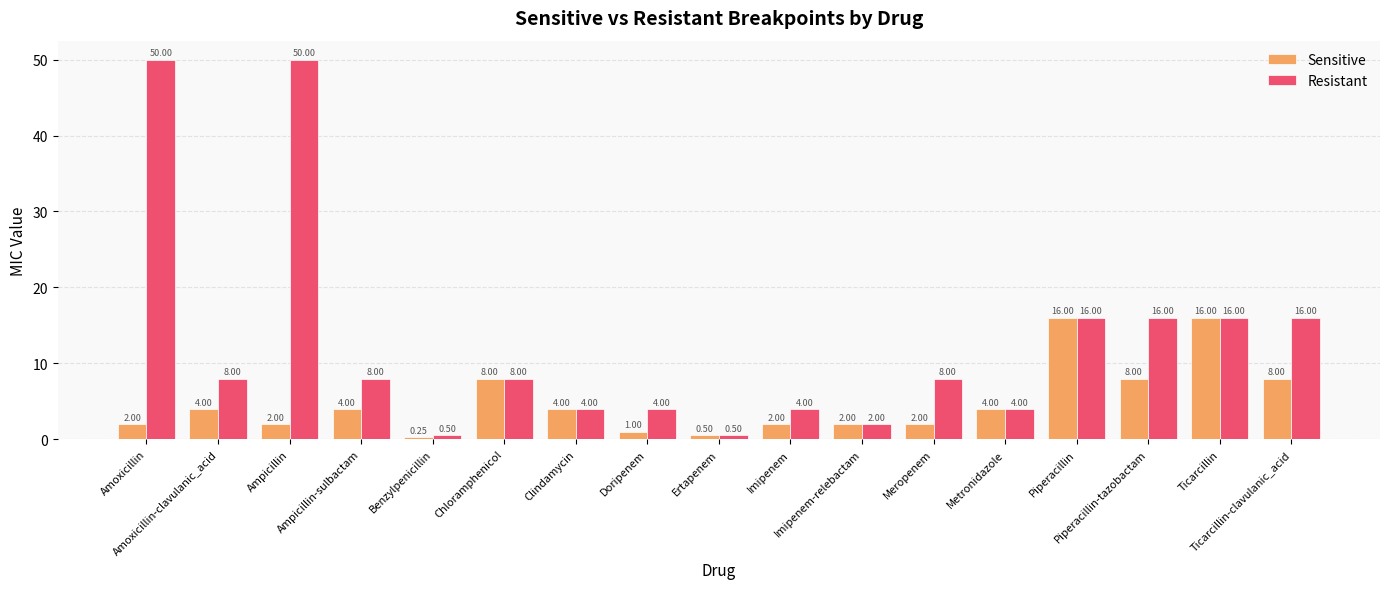

At which category does the chart reach its minimum across all series?

Benzylpenicillin